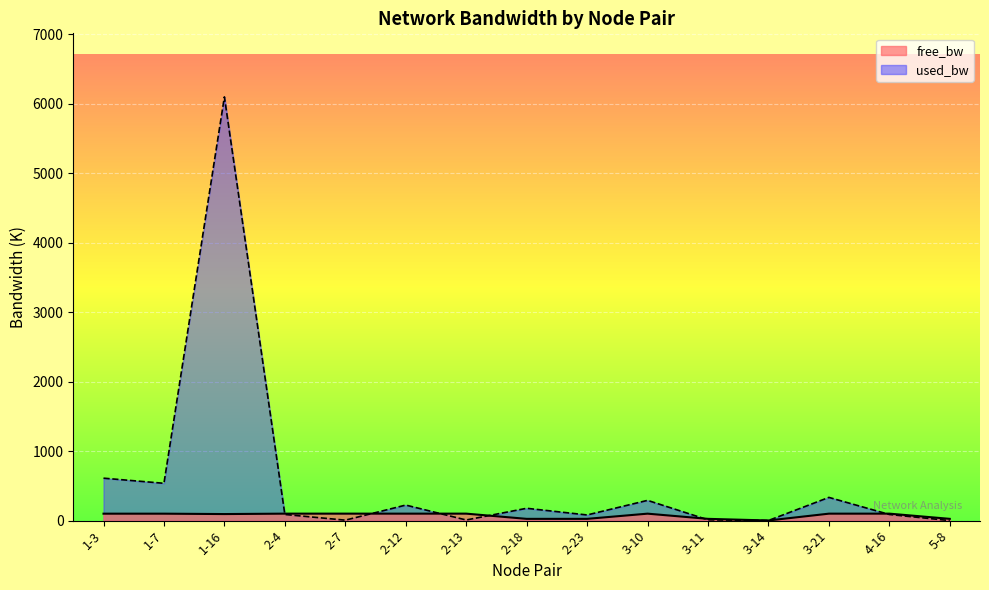

How many intersections are there between free_bw and used_bw?

7